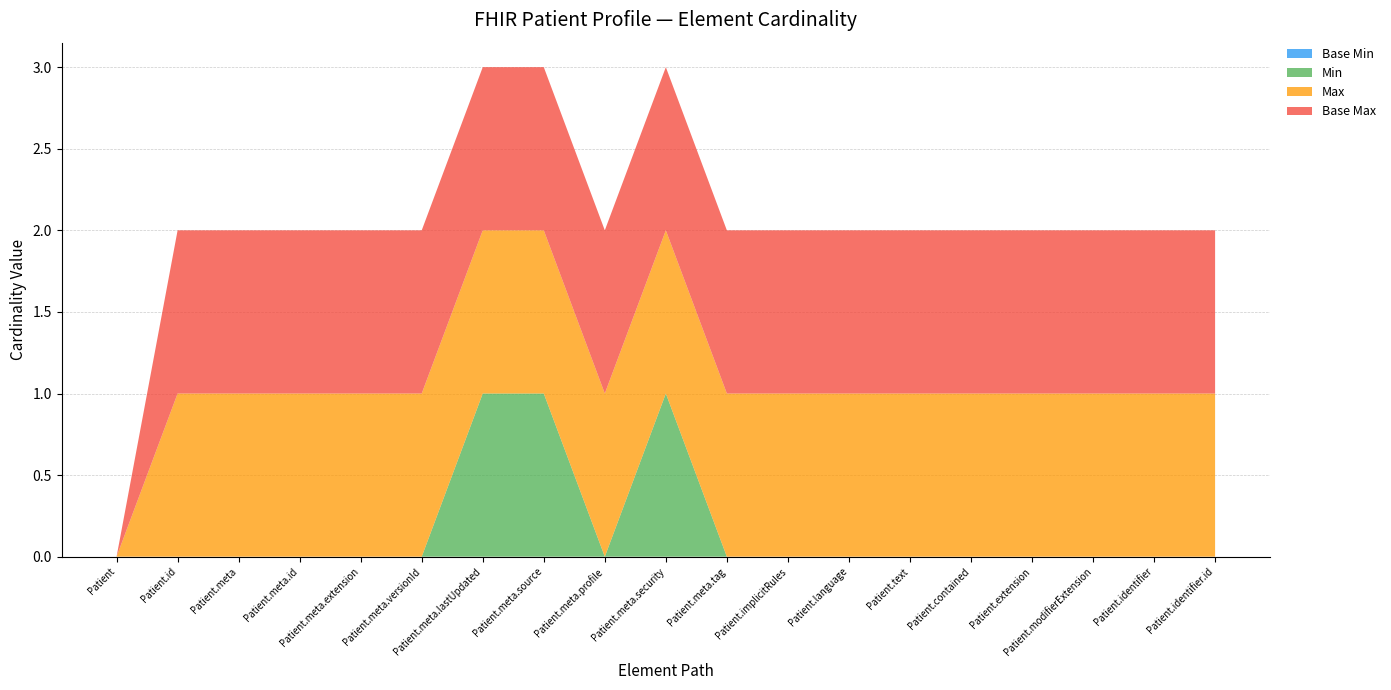

Reading left to right, what are all the values shown in this chart?

Base Min: 0	0	0	0	0	0	0	0	0	0	0	0	0	0	0	0	0	0	0
Min: 0	0	0	0	0	0	1	1	0	1	0	0	0	0	0	0	0	0	0
Max: 0	1	1	1	1	1	1	1	1	1	1	1	1	1	1	1	1	1	1
Base Max: 0	1	1	1	1	1	1	1	1	1	1	1	1	1	1	1	1	1	1